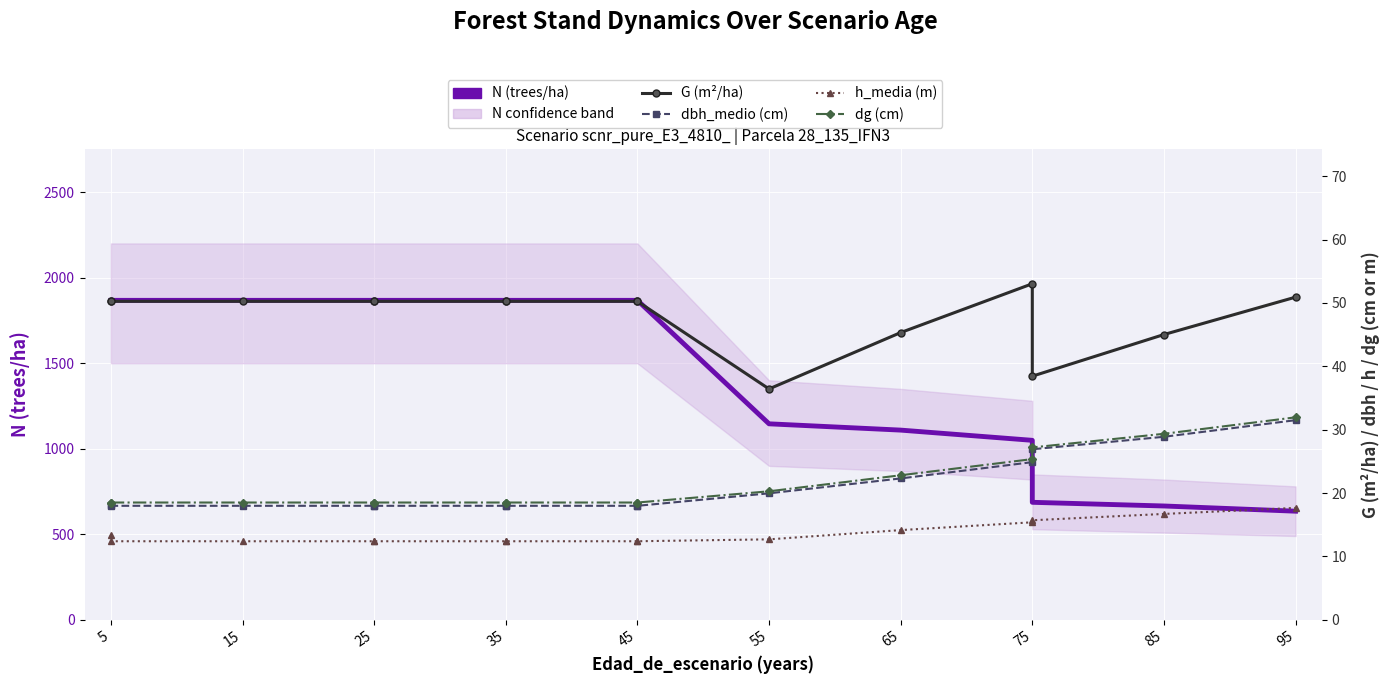

The G (m²/ha) series shows 50.2 at 15. True or false?

True